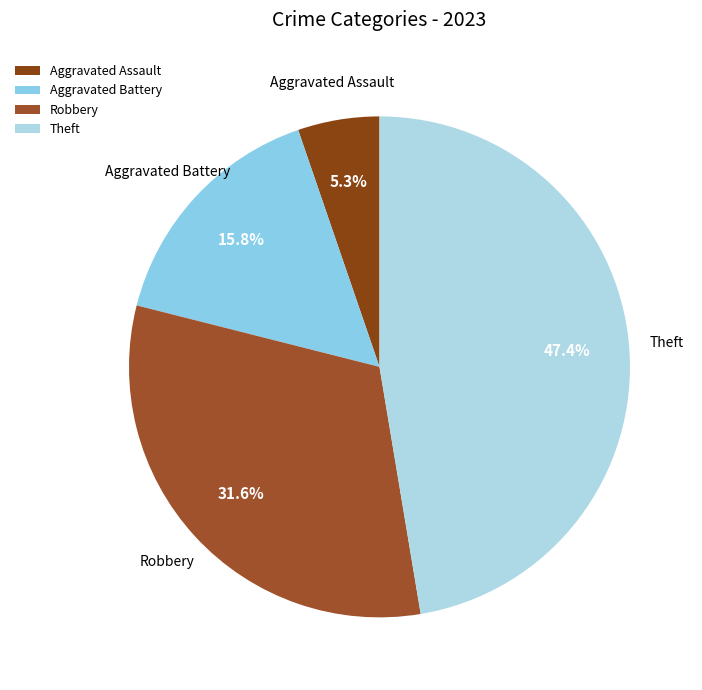

Which has a higher value, Theft or Aggravated Battery?

Theft